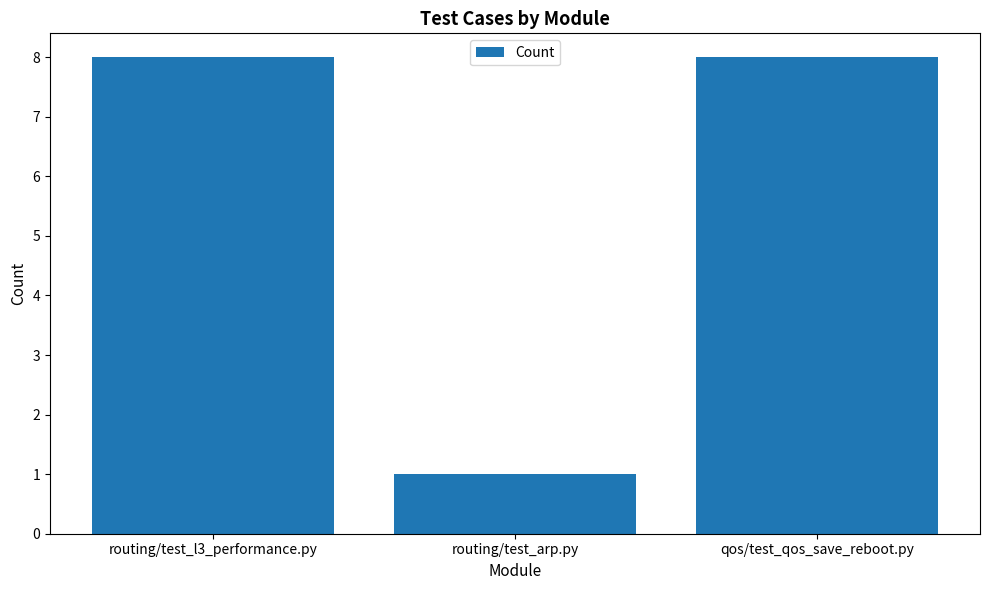

What is the ratio of the value at qos/test_qos_save_reboot.py to the value at routing/test_l3_performance.py?

1.0